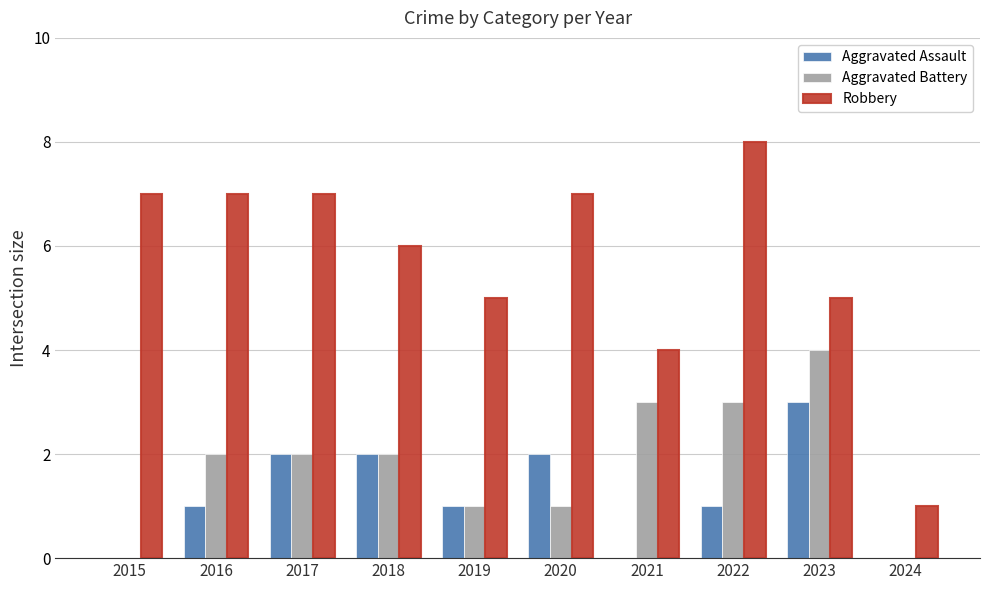

Reading left to right, list all the values displayed in this chart.

Aggravated Assault: 0	1	2	2	1	2	0	1	3	0
Aggravated Battery: 0	2	2	2	1	1	3	3	4	0
Robbery: 7	7	7	6	5	7	4	8	5	1